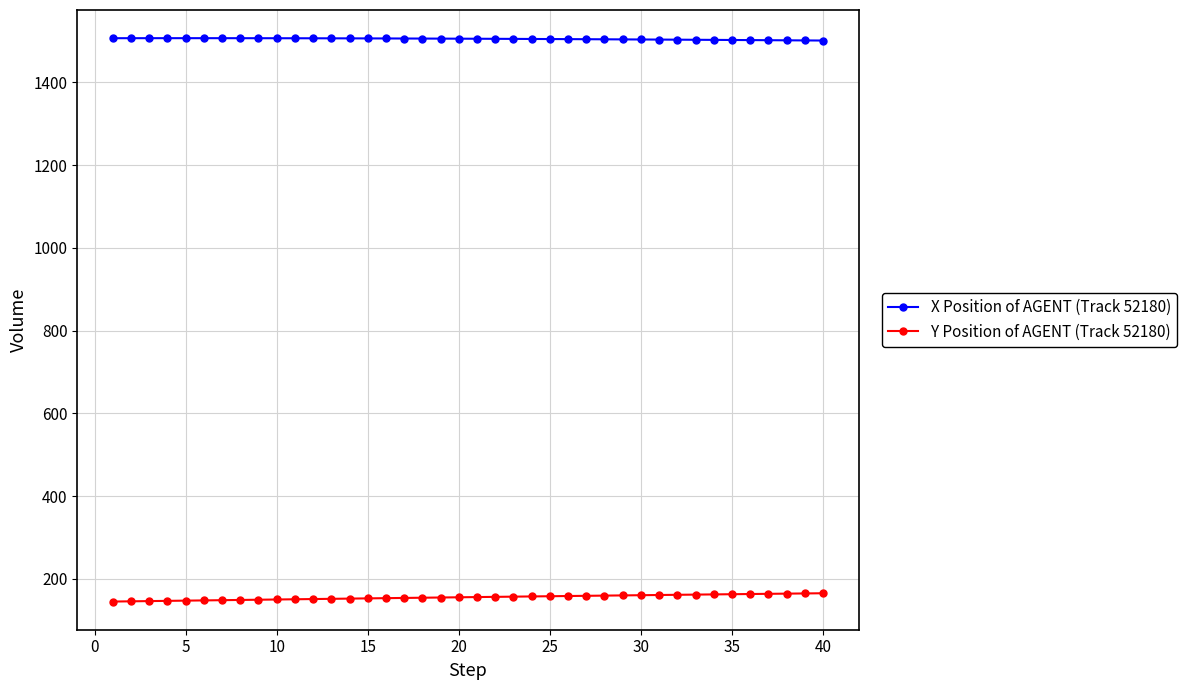

What is the minimum value shown in the chart?

145.3